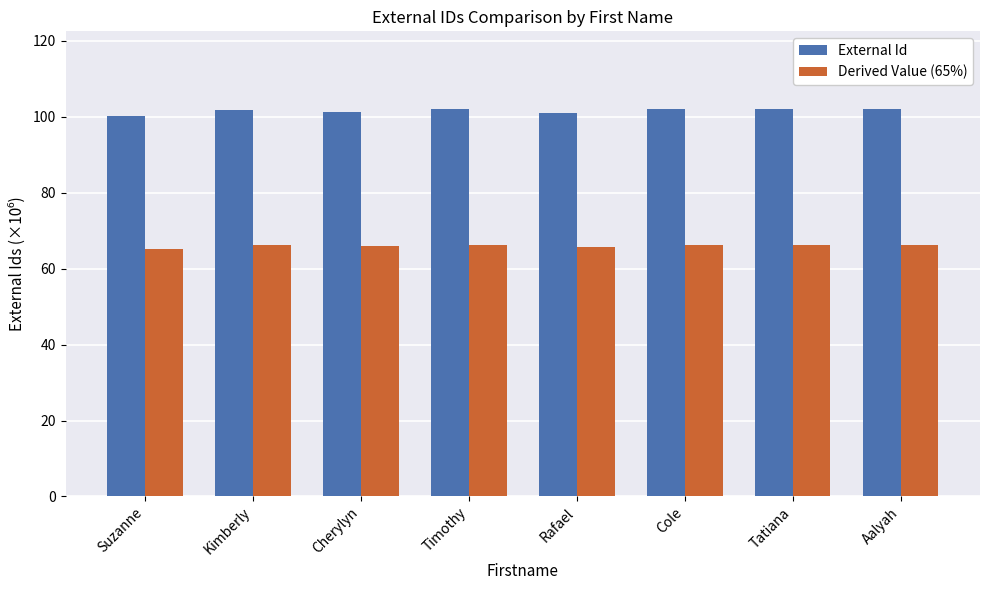

What is the average value of the Derived Value (65%) series?

66.0